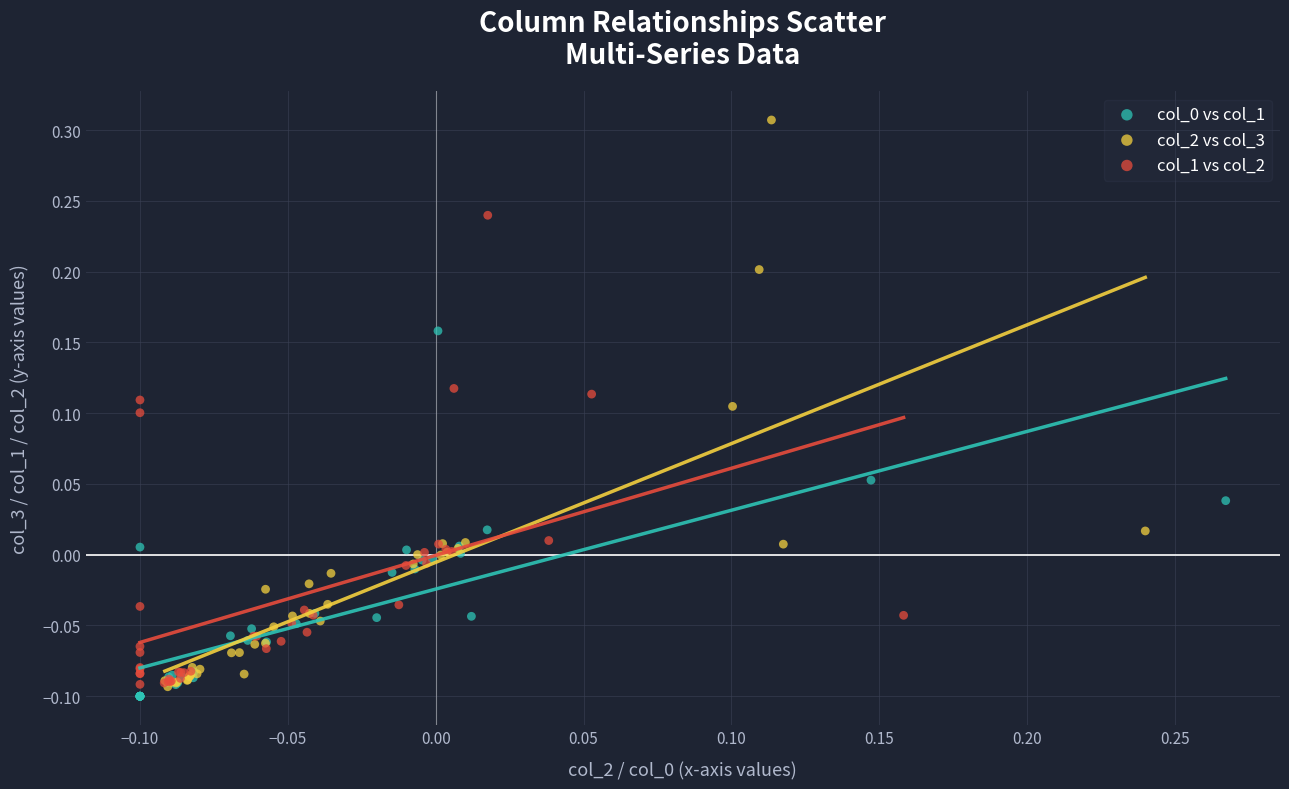

Which series reaches the maximum Y coordinate?

col_2 vs col_3